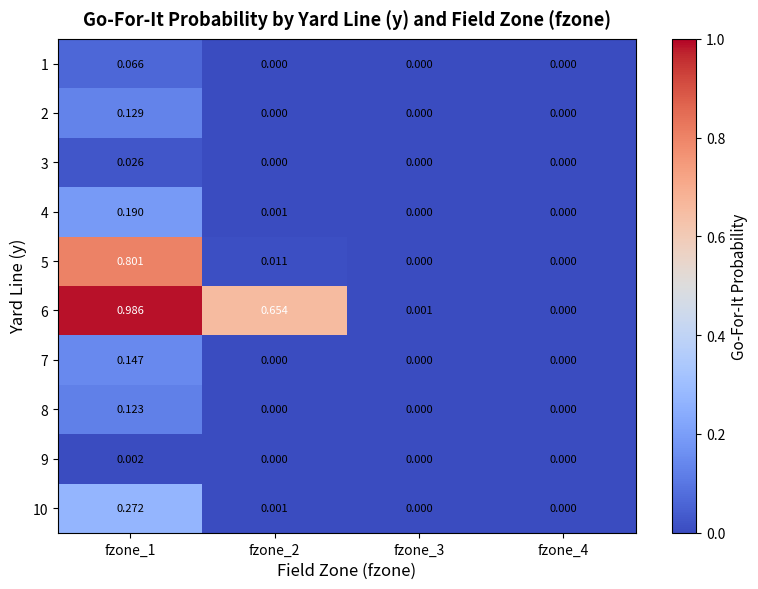

Which series has the largest range (max minus min)?

6